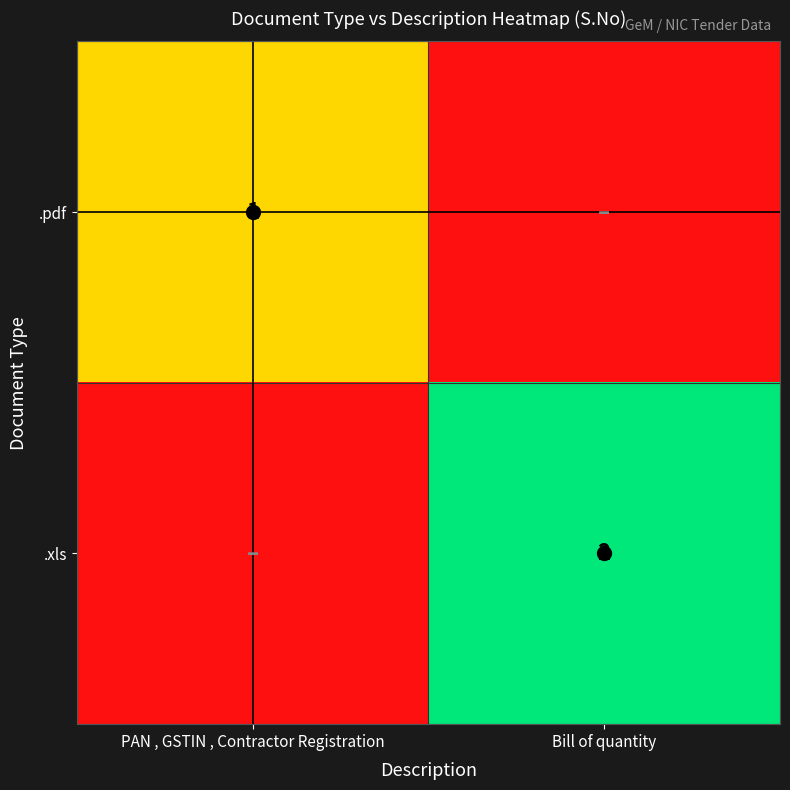

The value of .xls at Bill of quantity is 3. True or false?

False